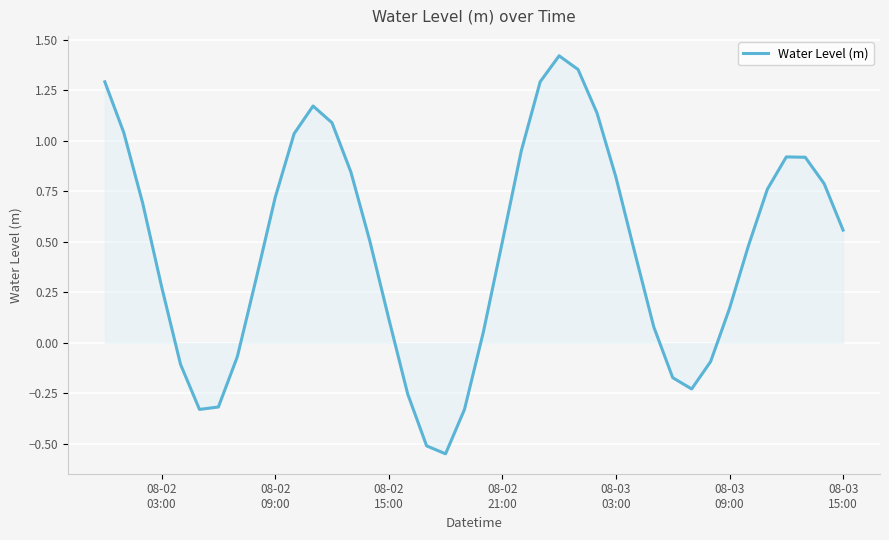

Does the chart display data point markers on the line(s)?

No